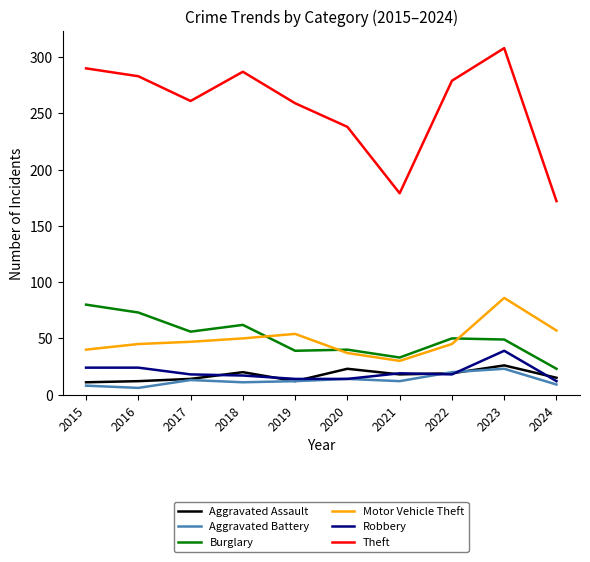

Which series has the widest spread of values?

Theft